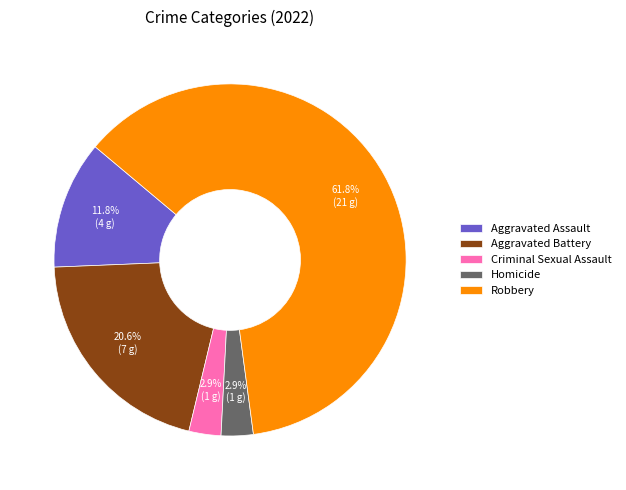

To the nearest percent, what portion does Homicide represent?

3%